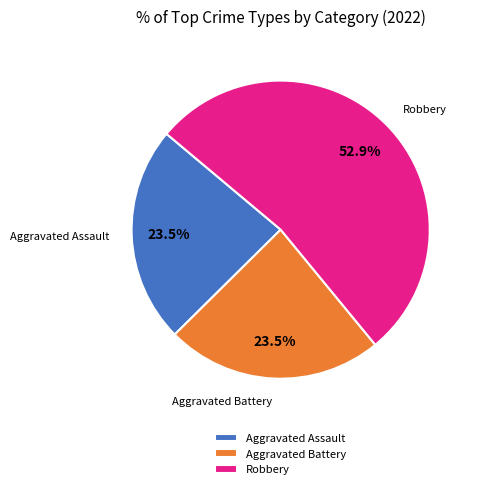

Is the sum of Aggravated Assault and Robbery greater than half?

Yes